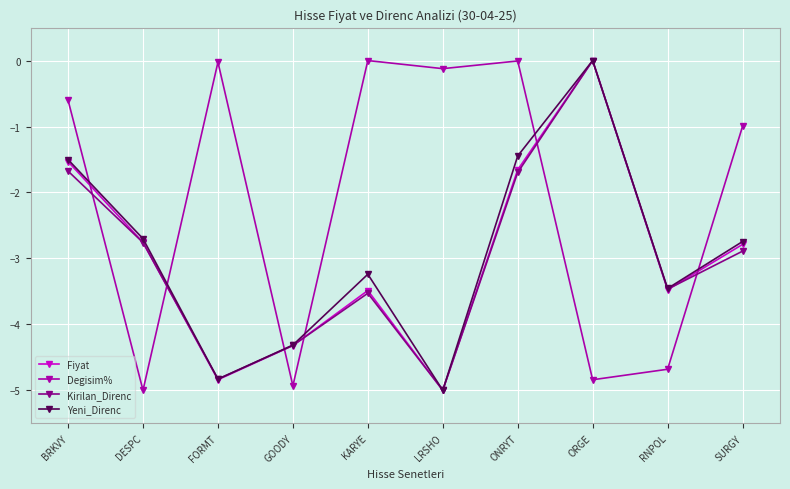

Which series changed the most between GOODY and ONRYT?

Degisim%